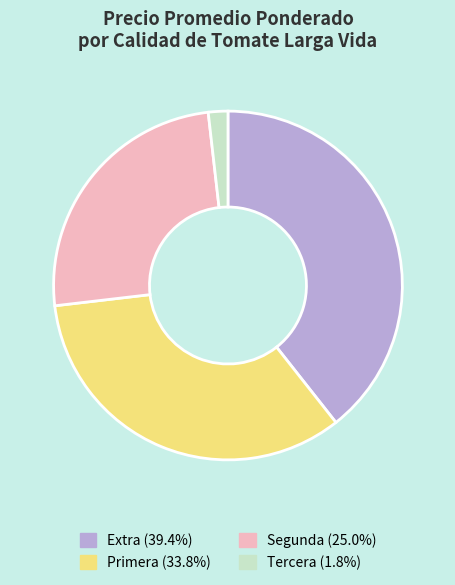

Does any single category account for the majority?

No